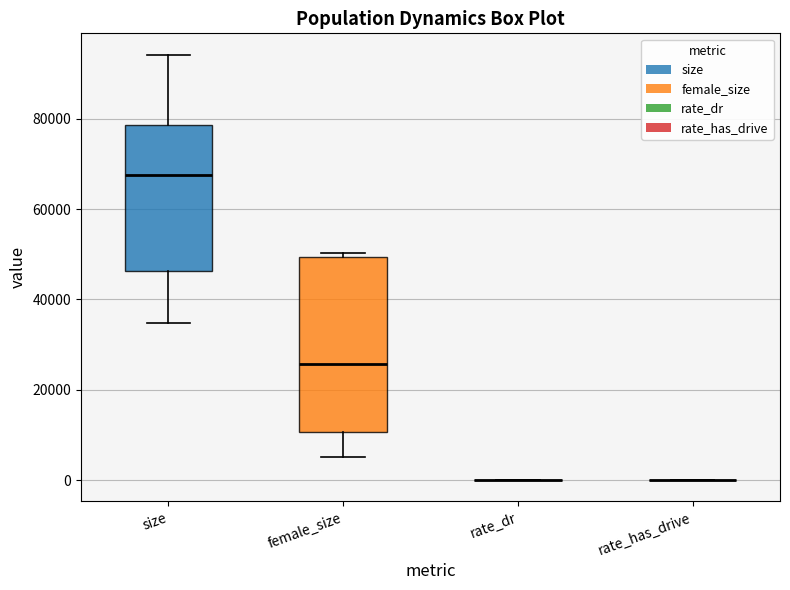

Reading left to right, transcribe this box plot: for each box, give where its median line is, the range the box spans, and where its two whiskers end, as read against the y-axis. The values are not printed on the chart, so give them approximately, as read against the axis.

size: median 68000, box 46000 to 78000, whiskers 34000 to 94000
female_size: median 26000, box 10000 to 50000, whiskers 4000 to 50000 (just above the box's upper edge)
rate_dr: box collapsed to a line at 0, whiskers 0 to 0
rate_has_drive: box collapsed to a line at 0, whiskers 0 to 0